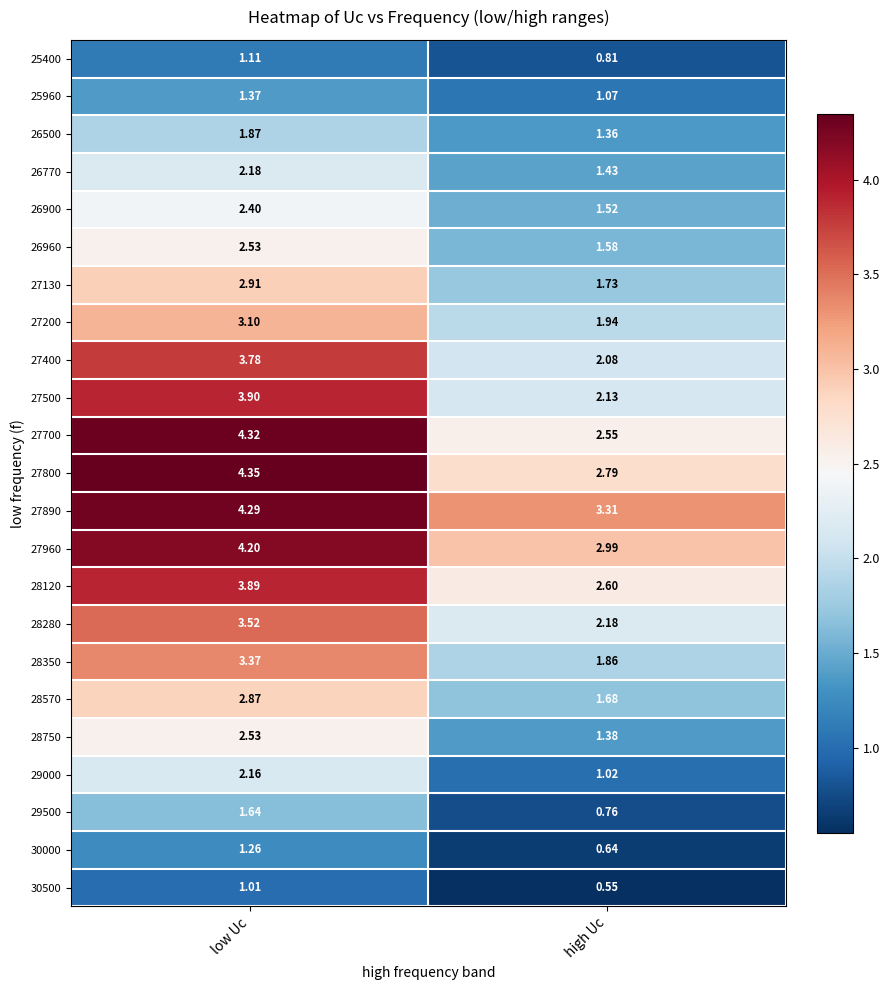

At which category does the chart reach its peak across all series?

low Uc